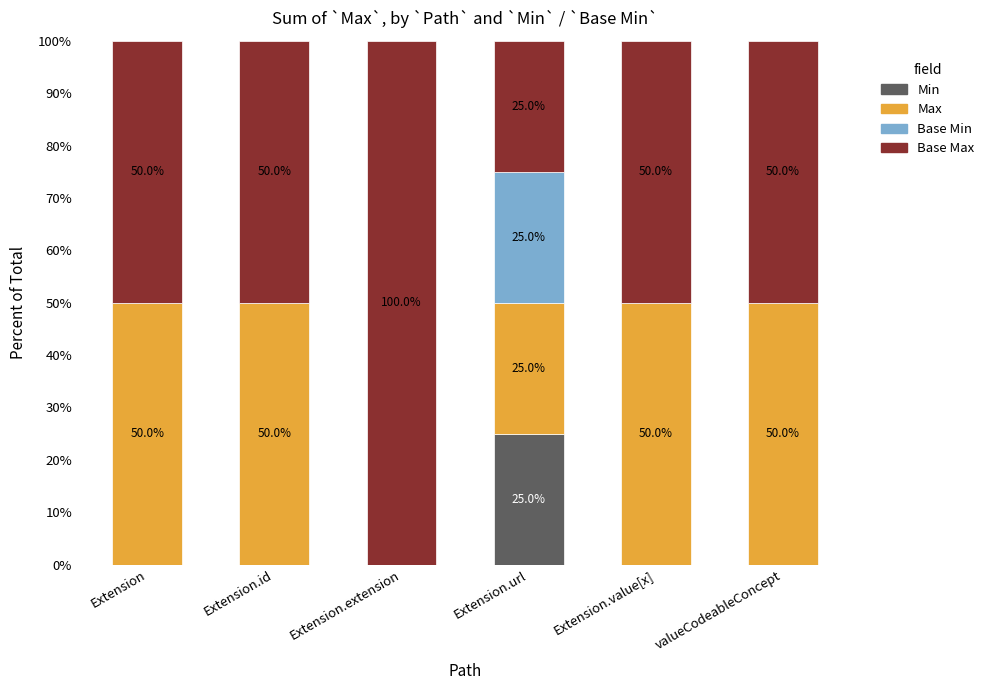

At which label does Min reach its peak?

Extension.url